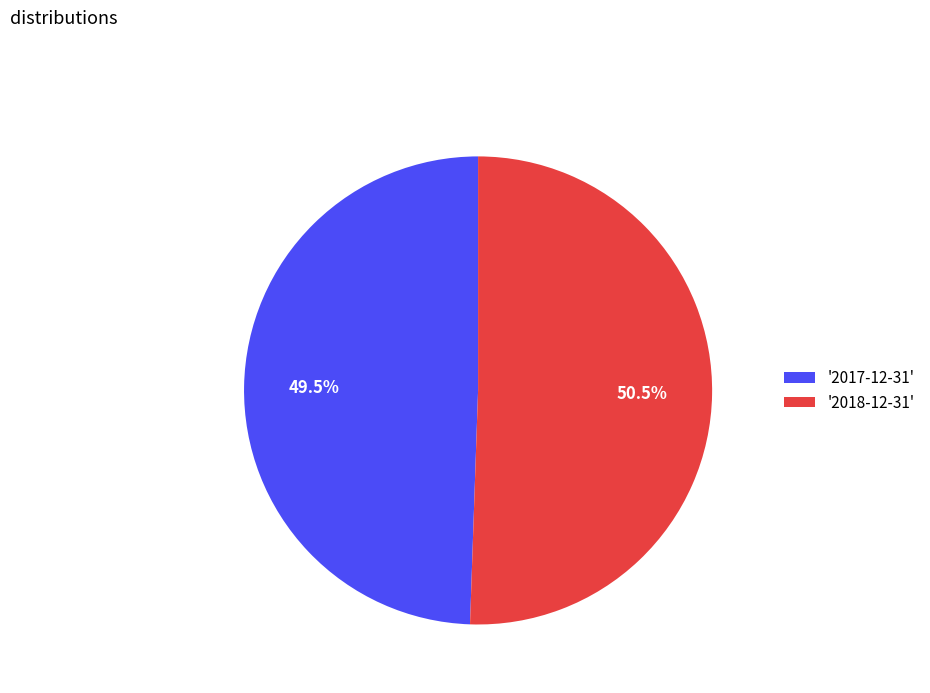

How much of the chart is everything except '2017-12-31'?

50.5%